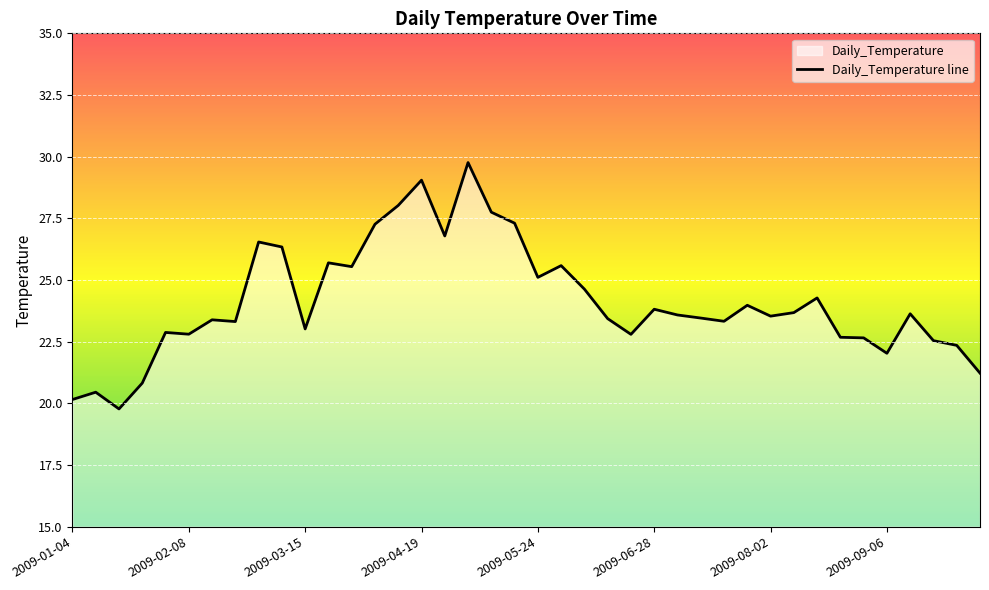

What is the label of the 16th point from the right?

2009-06-21